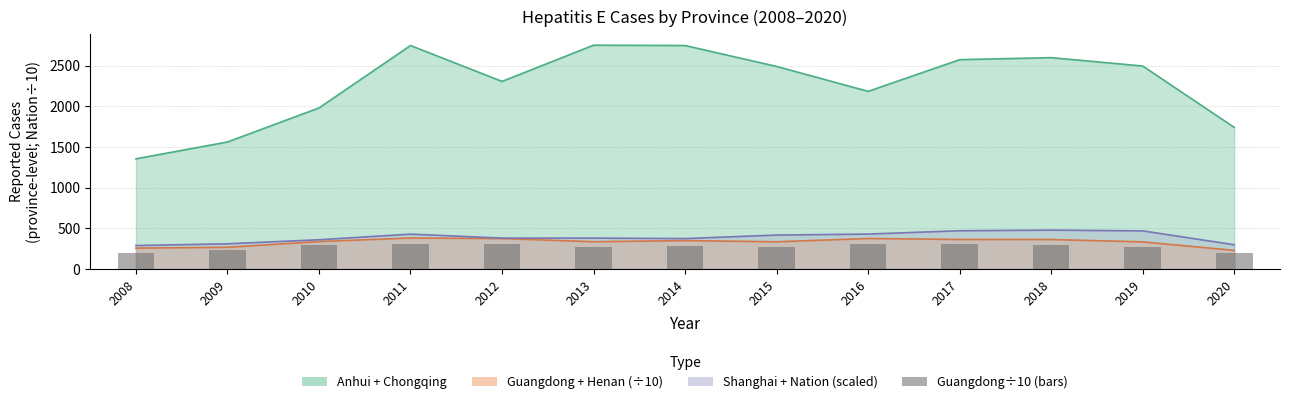

How many data points are above 282?

6